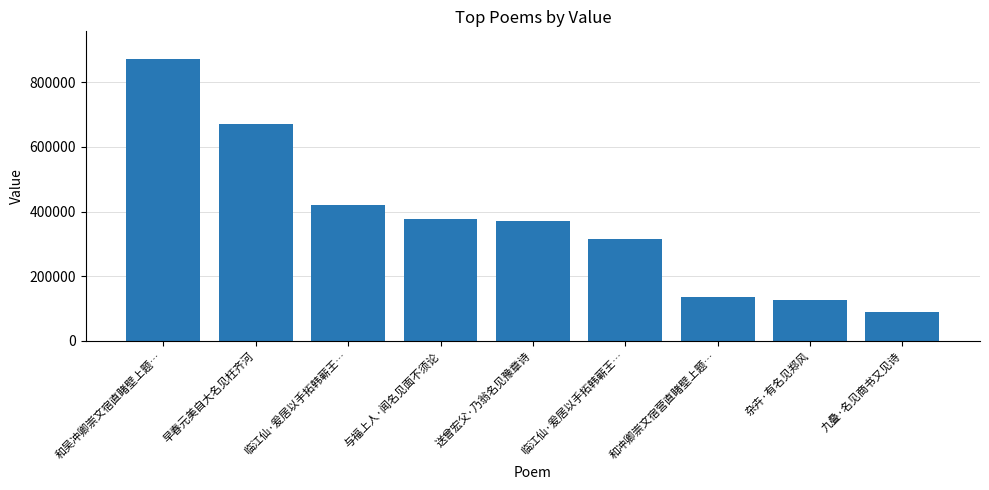

How many data points does each series have?

9